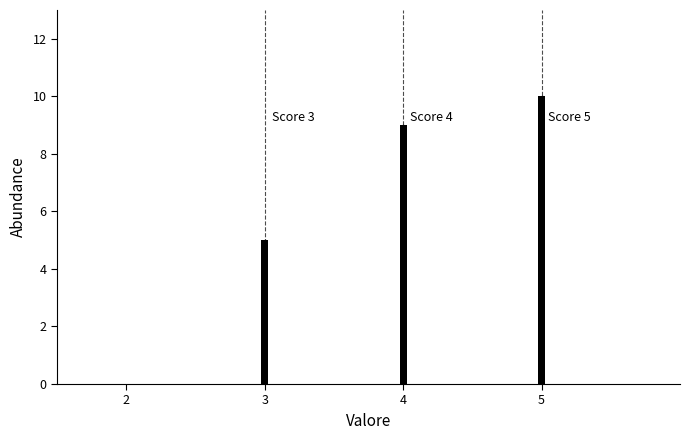

Reading left to right, list all the values displayed in this chart.

2=0	3=5	4=9	5=10